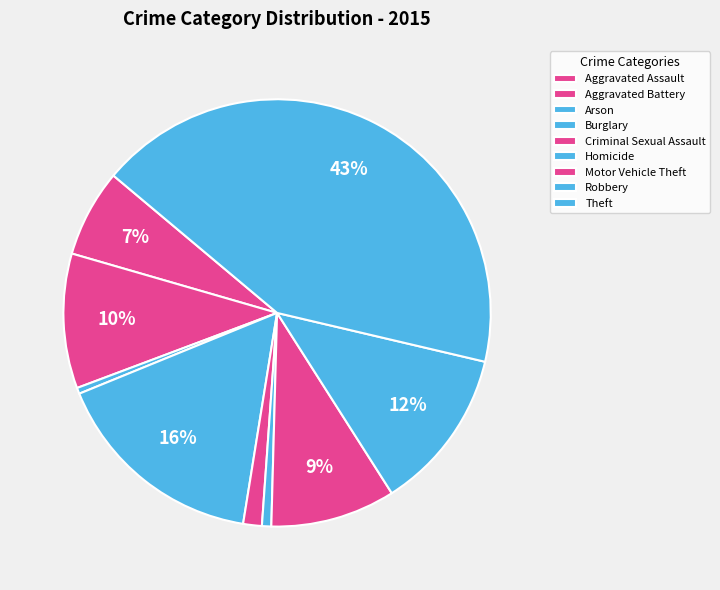

Is there a majority slice in this chart?

No